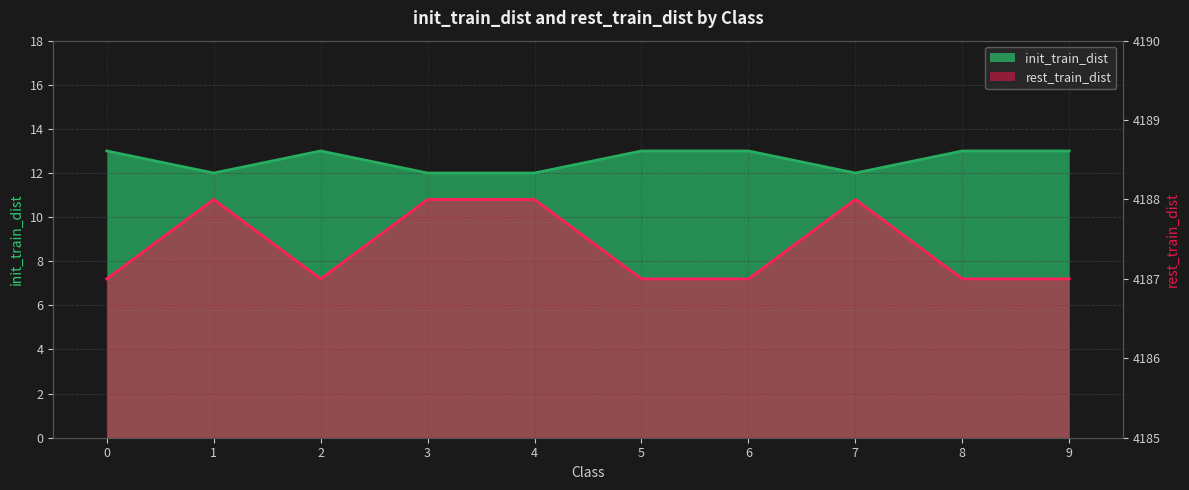

Is the value of init_train_dist at 9 greater than the value of rest_train_dist at 9?

No